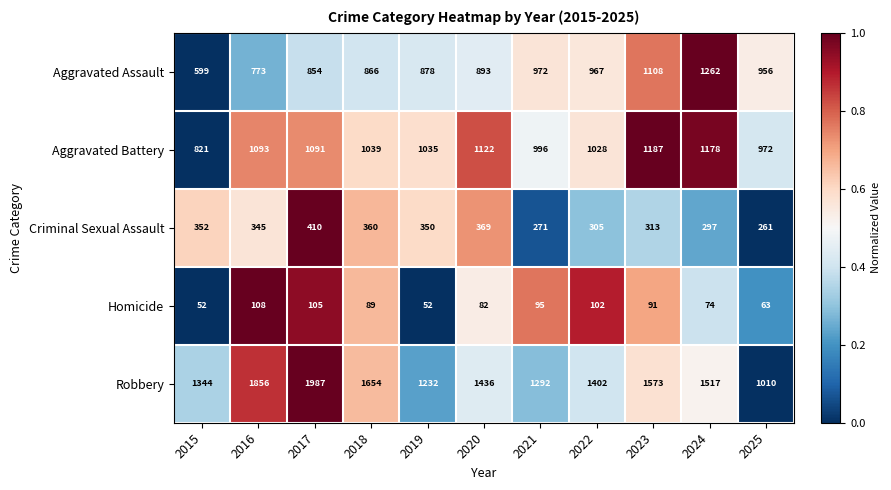

What is the spread (max minus min) of values at 2018?

1565